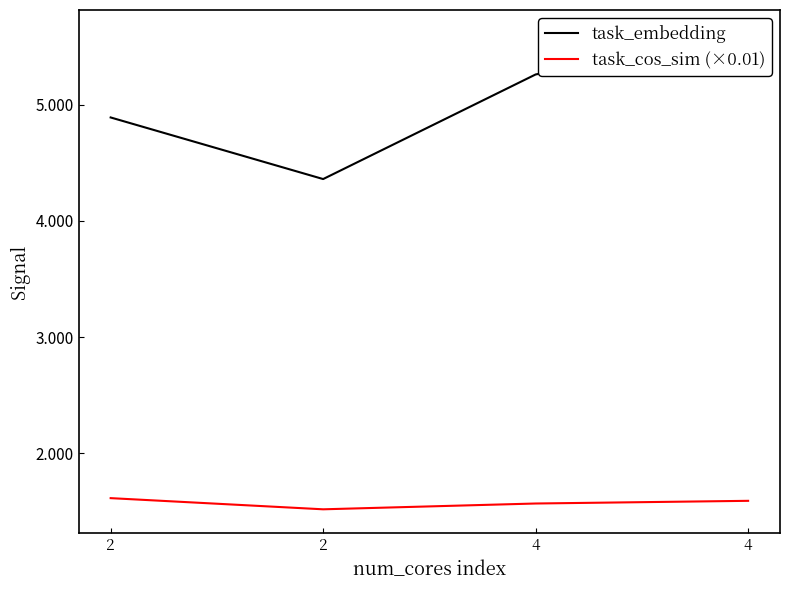

How many interior local valleys does the task_cos_sim (×0.01) series have?

1